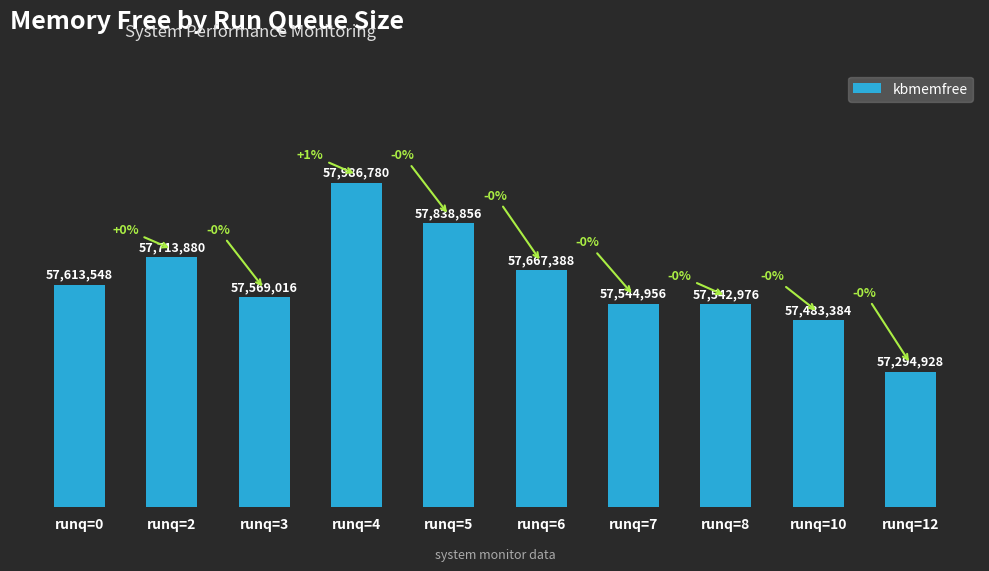

Are the bars grouped side by side (vs. stacked)?

No